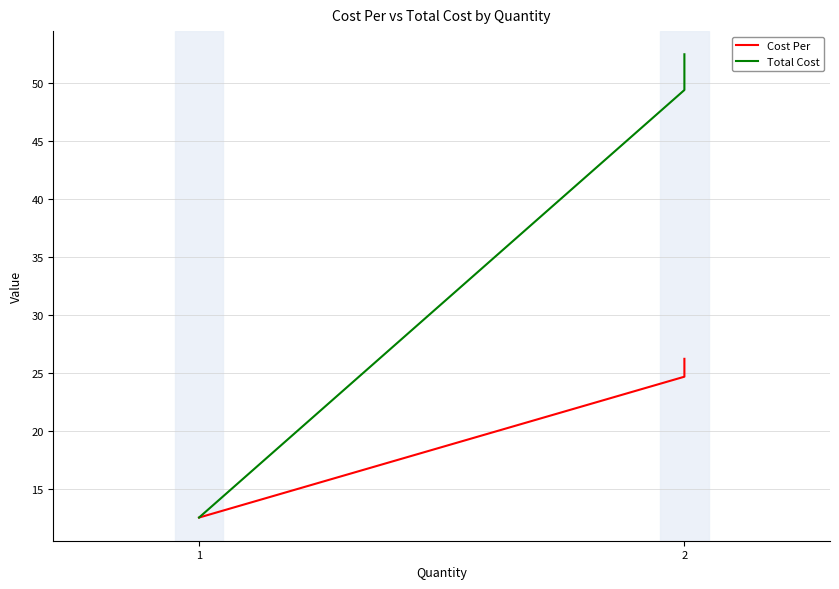

Where does the Cost Per series first go above 24?

2